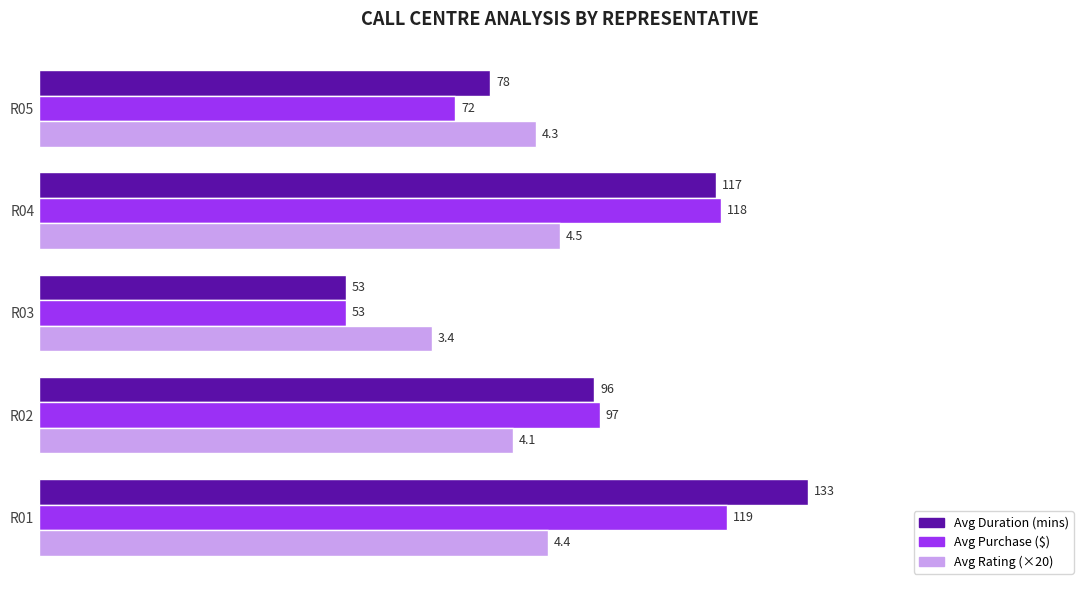

What is the difference between the highest and lowest values at R05?

14